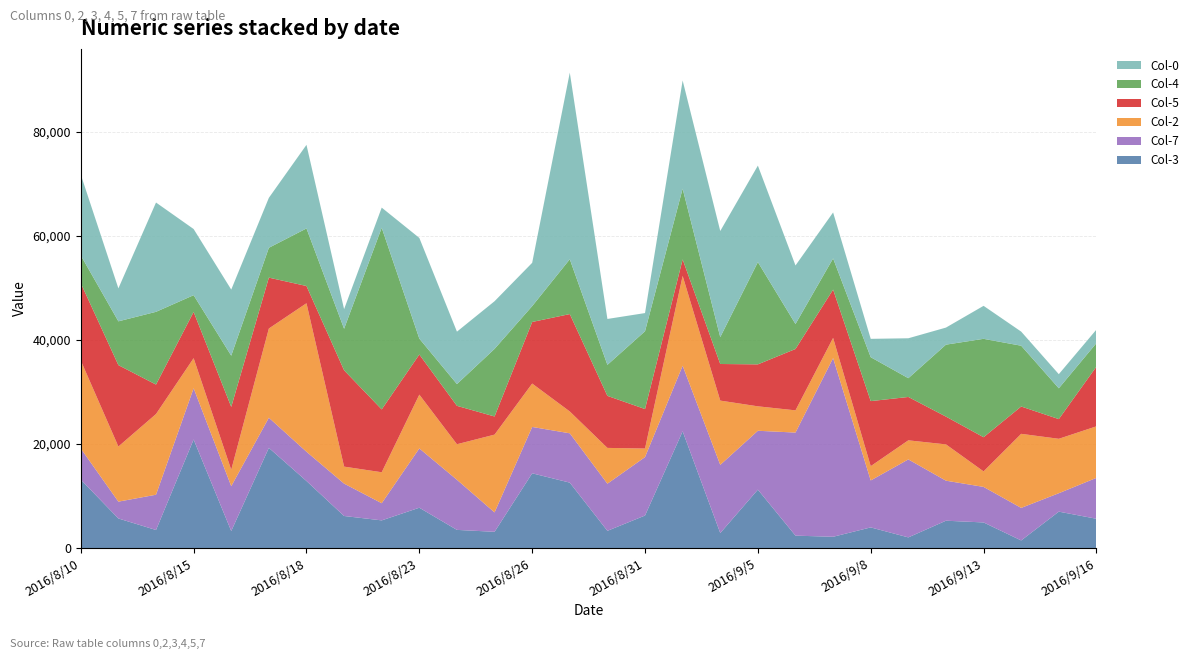

Reading left to right, transcribe all the data shown in this chart.

Col-3: 2016/8/10=13157.9	2016/8/11=5687.0	2016/8/12=3472.2	2016/8/15=20868.1	2016/8/16=3274.0	2016/8/17=19260.4	2016/8/18=12886.6	2016/8/19=6163.7	2016/8/22=5319.1	2016/8/23=7754.3	2016/8/24=3491.6	2016/8/25=3125.0	2016/8/26=14367.8	2016/8/29=12574.2	2016/8/30=3313.0	2016/8/31=6253.1	2016/9/1=22441.7	2016/9/2=2886.8	2016/9/5=11230.9	2016/9/6=2386.0	2016/9/7=2169.0	2016/9/8=3969.5	2016/9/9=2049.2	2016/9/12=5256.5	2016/9/13=4923.2	2016/9/14=1463.7	2016/9/15=6998.9	2016/9/16=5630.6
Col-7: 2016/8/10=5975.1	2016/8/11=3233.3	2016/8/12=6778.7	2016/8/15=9842.5	2016/8/16=8620.7	2016/8/17=5787.0	2016/8/18=5625.6	2016/8/19=6222.0	2016/8/22=3298.2	2016/8/23=11394.7	2016/8/24=9630.2	2016/8/25=3724.7	2016/8/26=8909.5	2016/8/29=9481.1	2016/8/30=9058.0	2016/8/31=11230.9	2016/9/1=12600.8	2016/9/2=13102.7	2016/9/5=11312.2	2016/9/6=19809.8	2016/9/7=34340.7	2016/9/8=9025.3	2016/9/9=14988.0	2016/9/12=7692.3	2016/9/13=6830.6	2016/9/14=6253.1	2016/9/15=3541.1	2016/9/16=7861.6
Col-2: 2016/8/10=16914.7	2016/8/11=10593.2	2016/8/12=15508.7	2016/8/15=5784.4	2016/8/16=3148.6	2016/8/17=17146.8	2016/8/18=28538.8	2016/8/19=3265.4	2016/8/22=5952.4	2016/8/23=10339.1	2016/8/24=6834.3	2016/8/25=14952.2	2016/8/26=8338.9	2016/8/29=4197.1	2016/8/30=6879.5	2016/8/31=1644.7	2016/9/1=17265.2	2016/9/2=12351.8	2016/9/5=4697.5	2016/9/6=4270.6	2016/9/7=3882.0	2016/9/8=2747.3	2016/9/9=3667.8	2016/9/12=6975.4	2016/9/13=2982.6	2016/9/14=14236.9	2016/9/15=10460.3	2016/9/16=9904.9
Col-5: 2016/8/10=14863.3	2016/8/11=15644.6	2016/8/12=5661.2	2016/8/15=8884.2	2016/8/16=12089.0	2016/8/17=9780.9	2016/8/18=3315.6	2016/8/19=18518.5	2016/8/22=12077.3	2016/8/23=7711.3	2016/8/24=7379.0	2016/8/25=3487.7	2016/8/26=11837.1	2016/8/29=18719.0	2016/8/30=10000.0	2016/8/31=7589.6	2016/9/1=3175.8	2016/9/2=7034.3	2016/9/5=8064.5	2016/9/6=11792.5	2016/9/7=9286.8	2016/9/8=12500.0	2016/9/9=8333.3	2016/9/12=5341.9	2016/9/13=6565.1	2016/9/14=5252.1	2016/9/15=3784.4	2016/9/16=11478.4
Col-4: 2016/8/10=5344.2	2016/8/11=8417.5	2016/8/12=13982.1	2016/8/15=3221.6	2016/8/16=9842.5	2016/8/17=5736.6	2016/8/18=11061.9	2016/8/19=7977.0	2016/8/22=34916.2	2016/8/23=3057.0	2016/8/24=4183.4	2016/8/25=12993.8	2016/8/26=3047.3	2016/8/29=10535.4	2016/8/30=5960.9	2016/8/31=14952.2	2016/9/1=13587.0	2016/9/2=5167.4	2016/9/5=19654.1	2016/9/6=4802.2	2016/9/7=5986.6	2016/9/8=8440.2	2016/9/9=3608.5	2016/9/12=13827.4	2016/9/13=18910.7	2016/9/14=11682.2	2016/9/15=5924.2	2016/9/16=4507.8
Col-0: 2016/8/10=15528.0	2016/8/11=6335.5	2016/8/12=21008.4	2016/8/15=12716.2	2016/8/16=12703.3	2016/8/17=9600.6	2016/8/18=16066.8	2016/8/19=3767.3	2016/8/22=3870.0	2016/8/23=19349.8	2016/8/24=10072.5	2016/8/25=9157.5	2016/8/26=8322.2	2016/8/29=35869.1	2016/8/30=8821.5	2016/8/31=3493.6	2016/9/1=20798.7	2016/9/2=20391.5	2016/9/5=18546.0	2016/9/6=11251.1	2016/9/7=8840.2	2016/9/8=3529.1	2016/9/9=7673.4	2016/9/12=3280.8	2016/9/13=6342.0	2016/9/14=2711.5	2016/9/15=2711.5	2016/9/16=2604.2